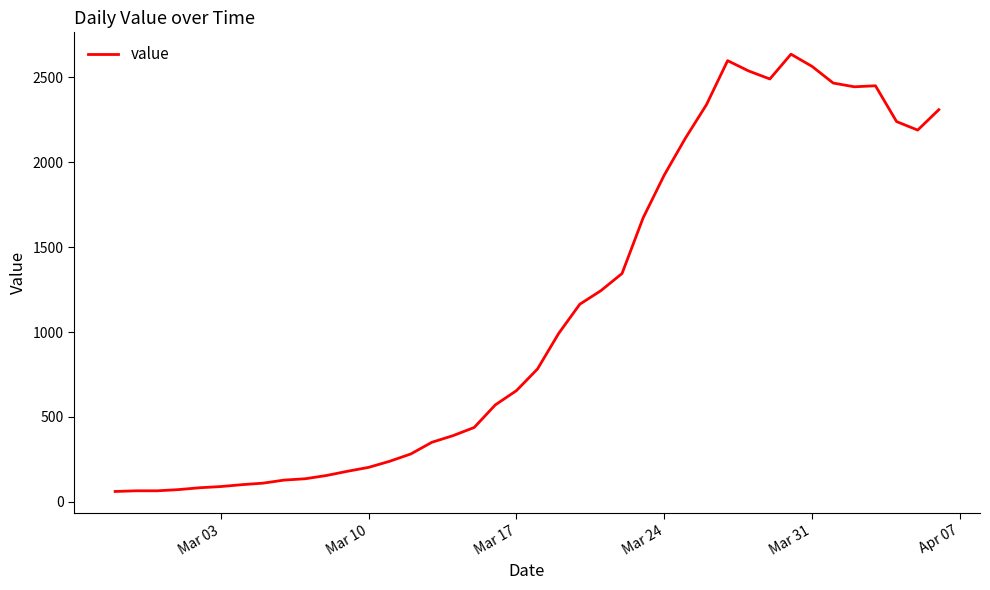

What is the maximum value shown in the chart?

2637